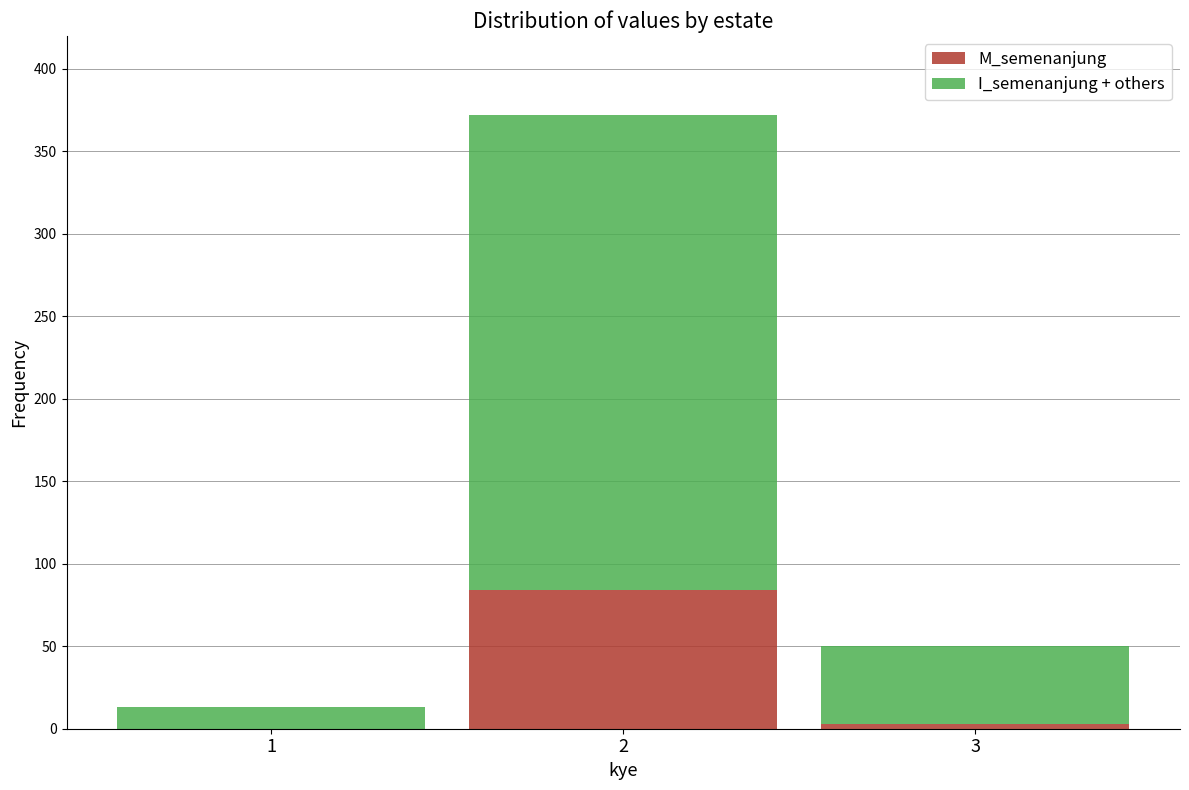

What is the total value across all series at 2?

372